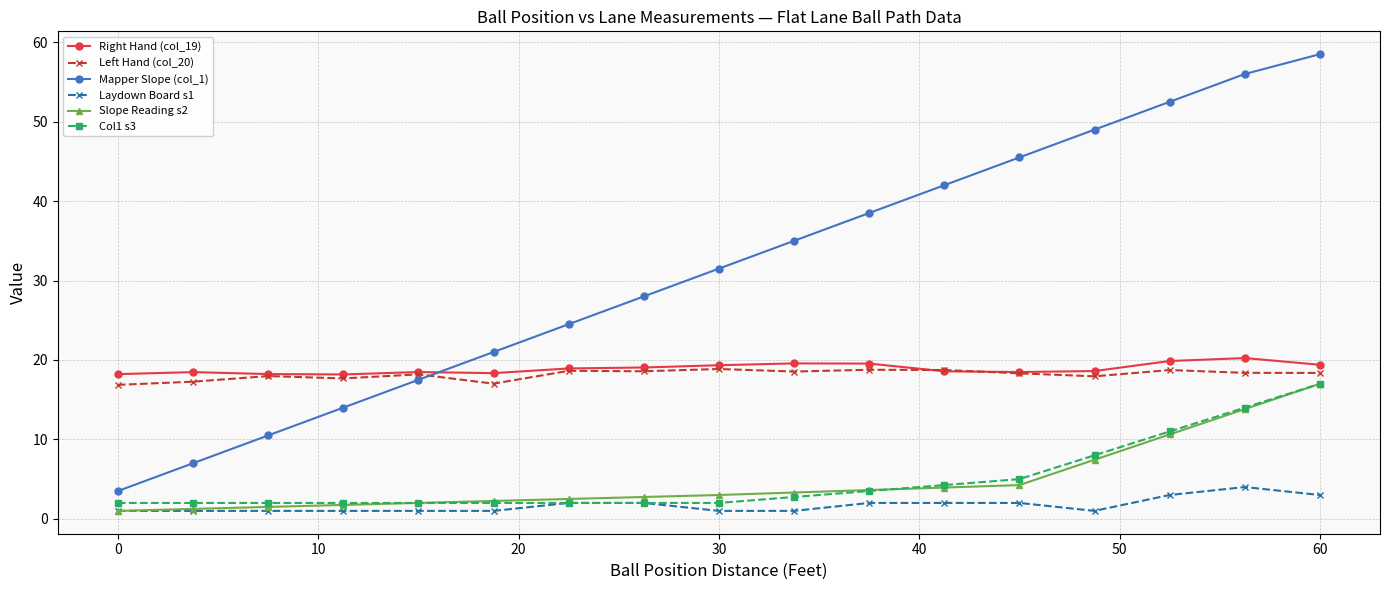

What is the value of the Col1 s3 point at the 17th from the left?

17.0